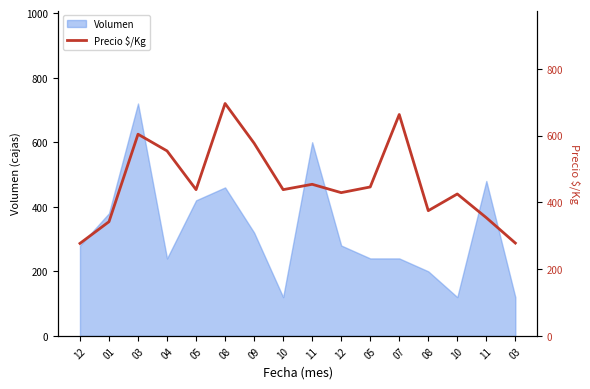

Reading left to right, transcribe all the data shown in this chart.

12=277	01=342	03=604	04=554	05=438	08=696	09=577	10=438	11=454	12=429	05=446	07=663	08=375	10=425	11=354	03=278